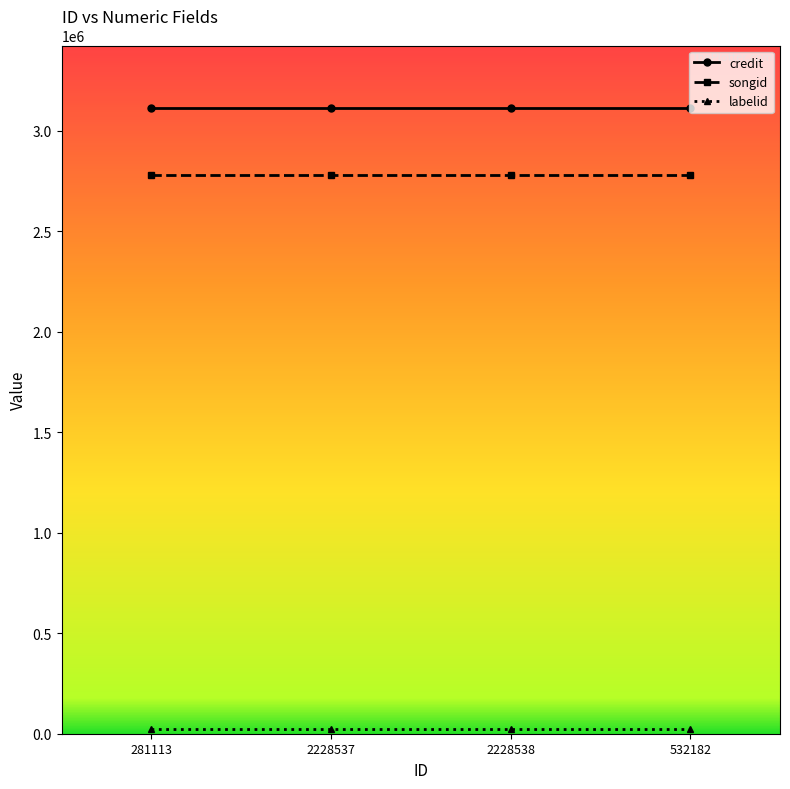

At how many categories does at least one series exceed 463597?

4